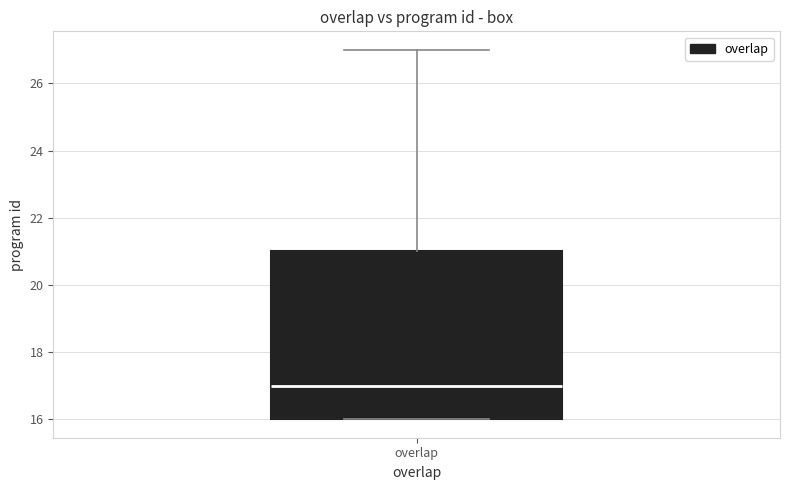

Transcribe this box plot: give where the median line is, the range the box spans, and where the two whiskers end, as read against the y-axis. The values are not printed on the chart, so give them approximately, as read against the axis.

median 17, box 16 to 21, whiskers 16 to 27